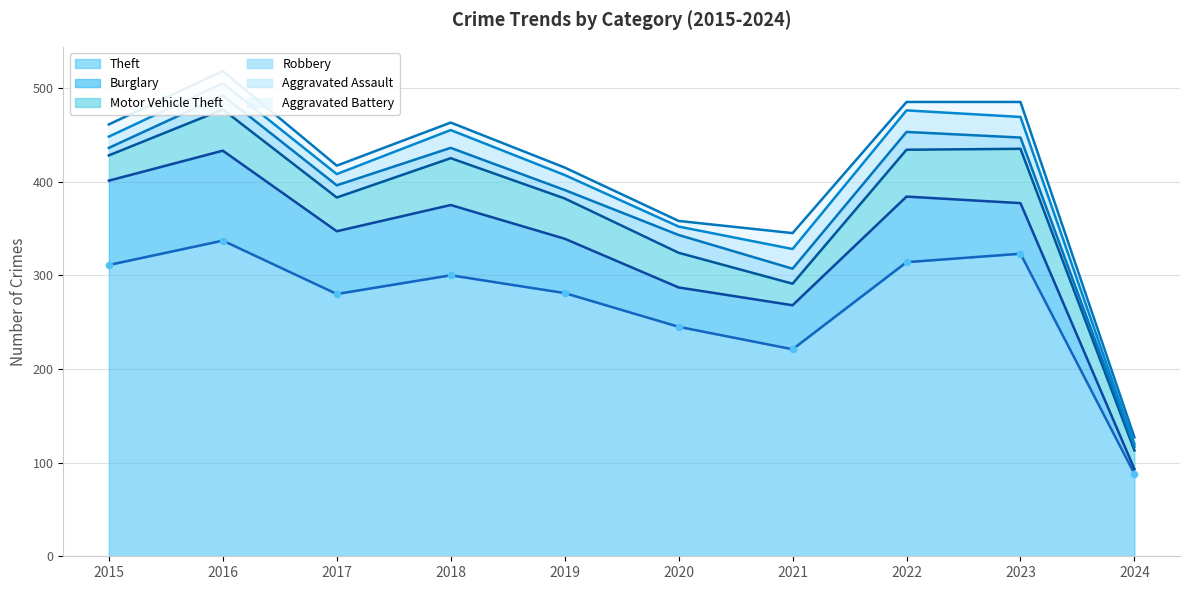

At how many categories does at least one series exceed 220?

9